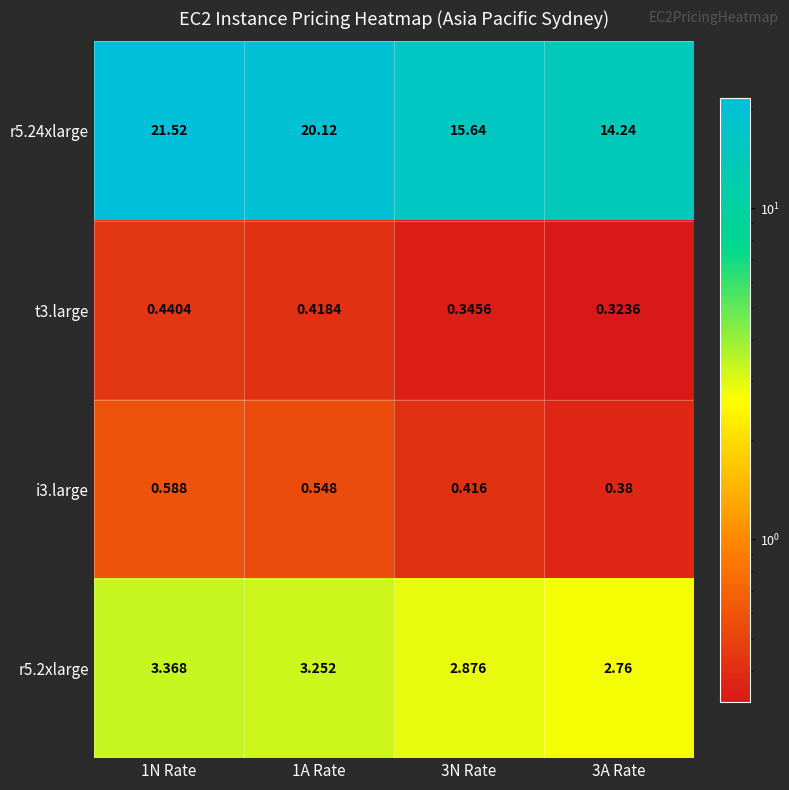

Is the value of r5.24xlarge at 1N Rate greater than the value of t3.large at 3A Rate?

Yes